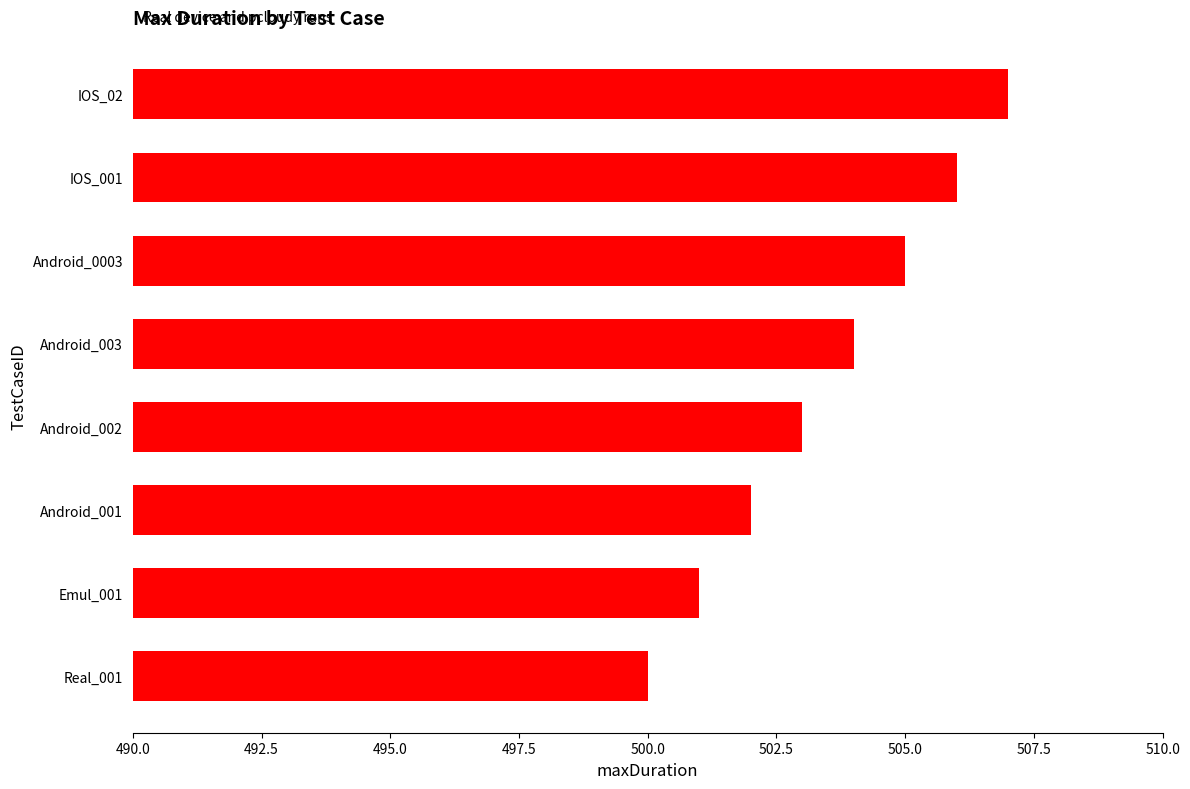

How many data points are less than 504?

4